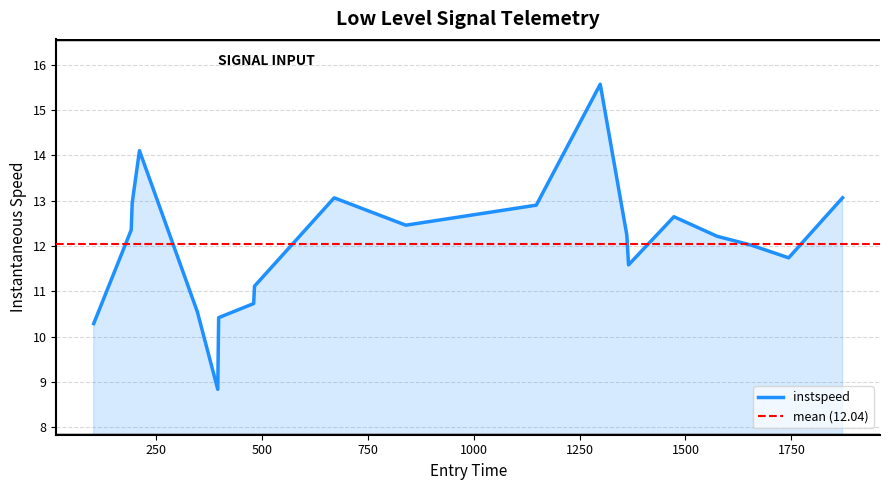

What is the value of the 20th point from the left?

13.1